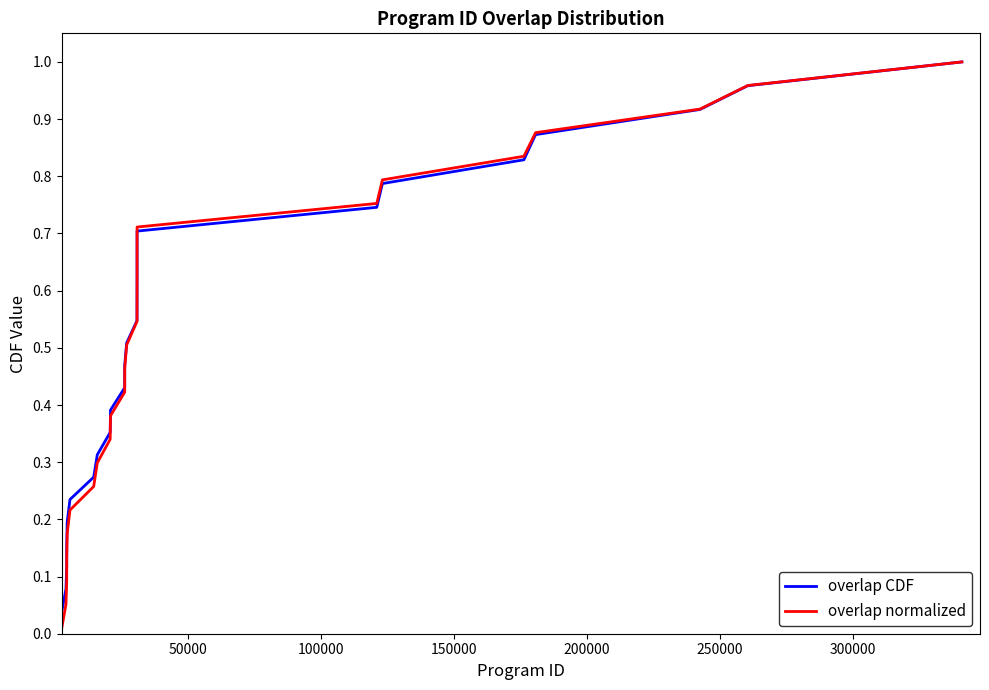

Which series has the largest range (max minus min)?

overlap normalized